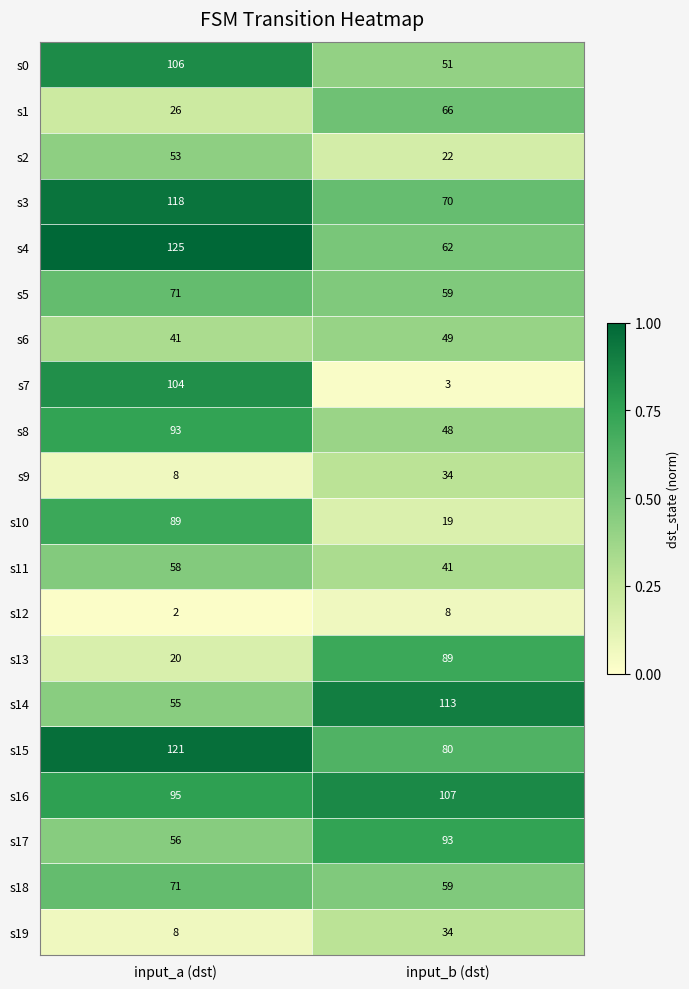

What is the difference between the s7 values at input_b (dst) and input_a (dst)?

101